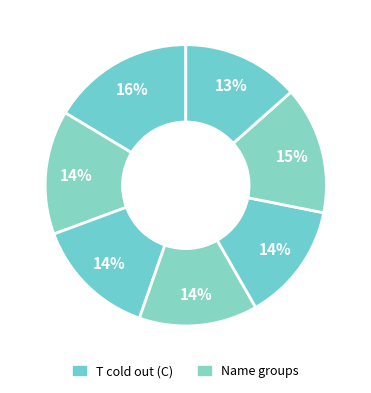

Count the number of slices in the pie.

7